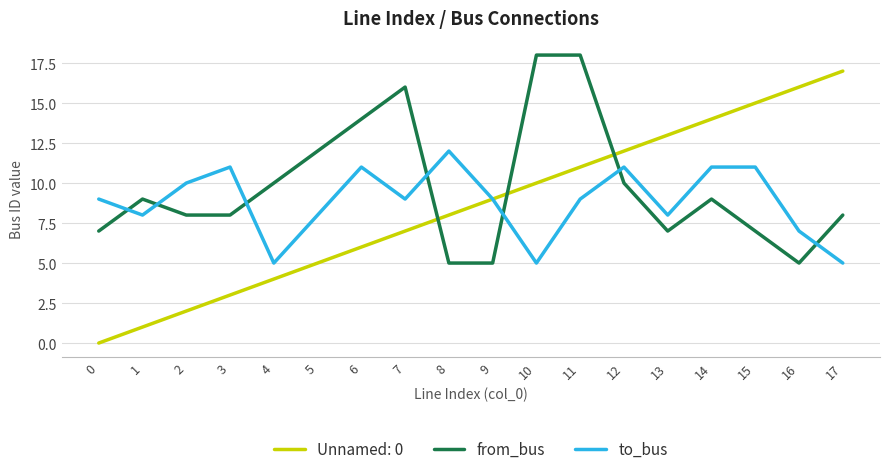

Does the chart have visible grid lines?

Yes